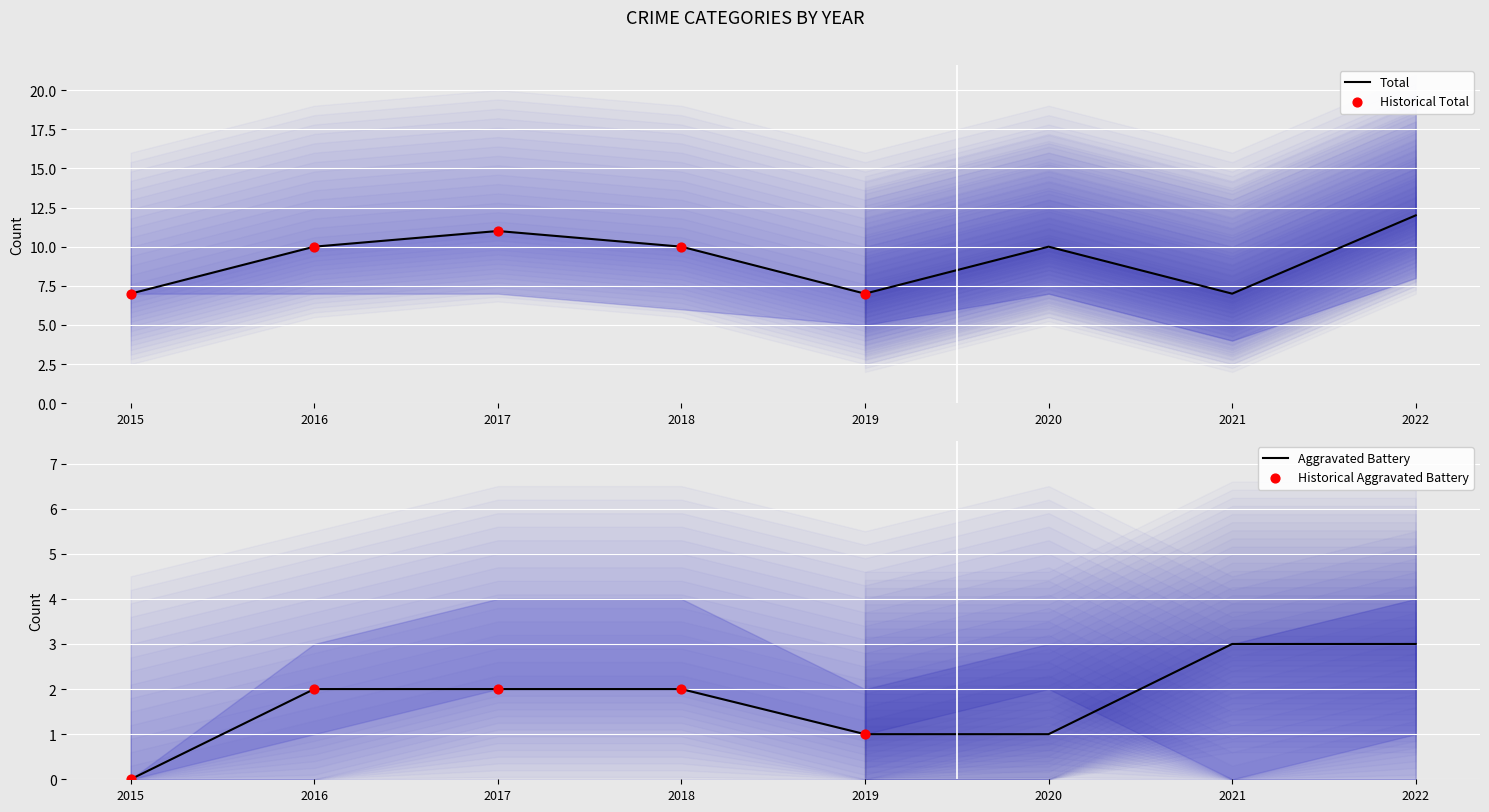

At which category is the sum across all series the highest?

2022